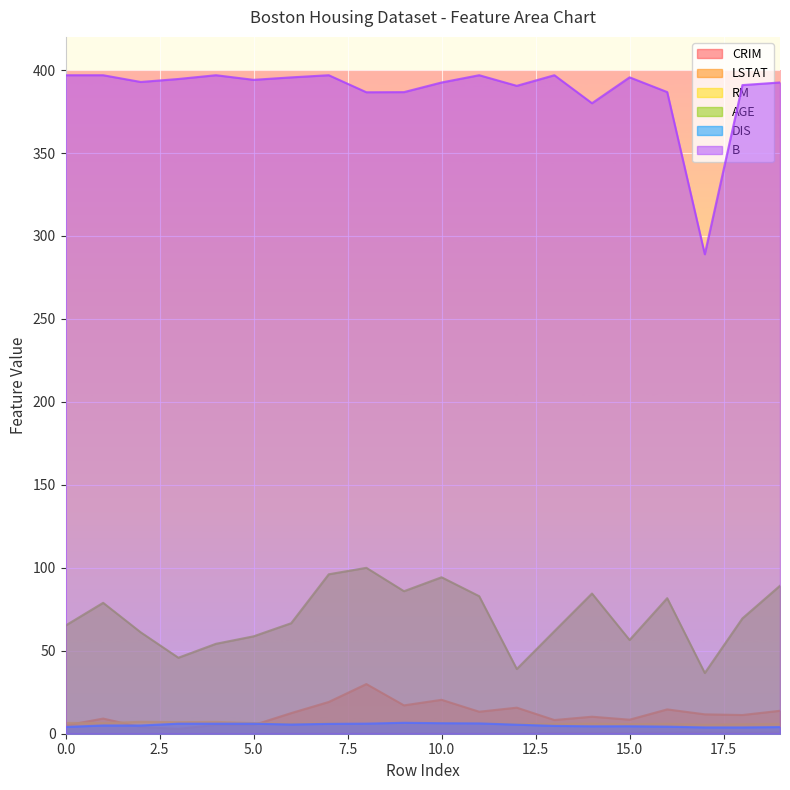

Which series has the widest spread of values?

B